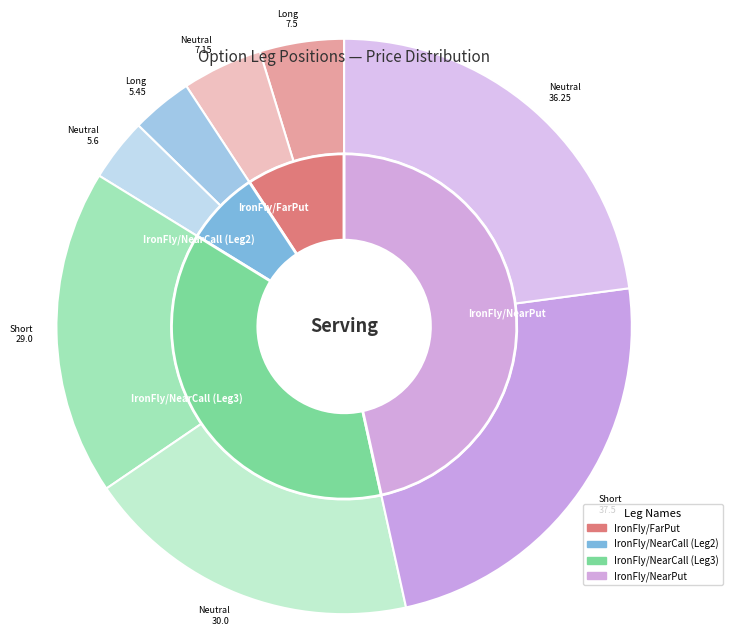

Do Neutral and Long together represent more than half of the pie?

Yes